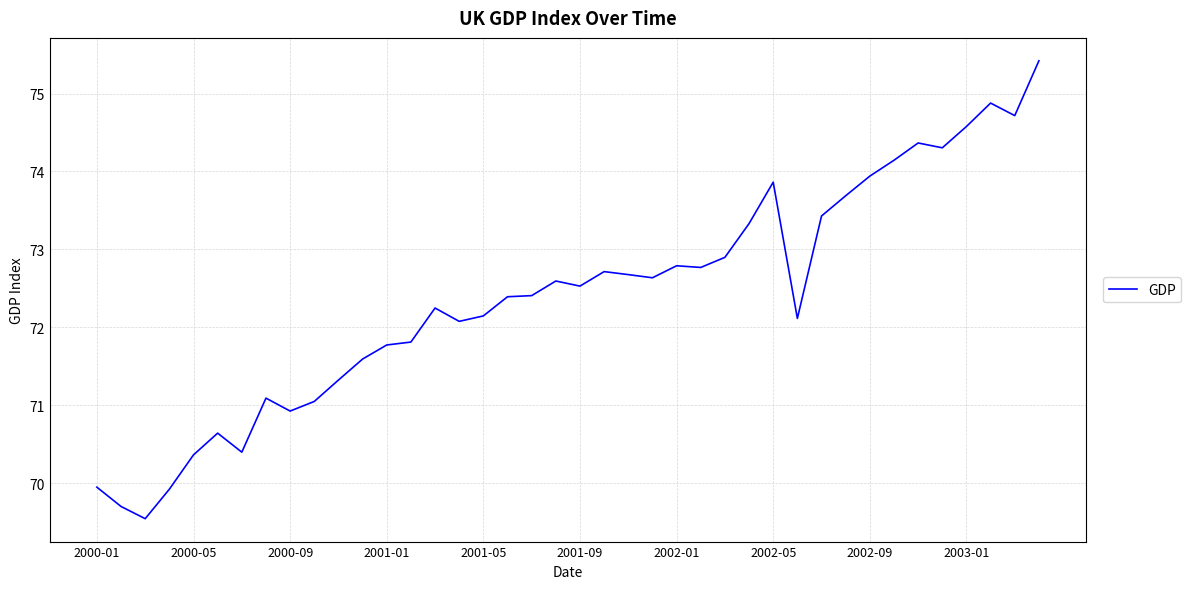

What is the sum of all values?

2895.7